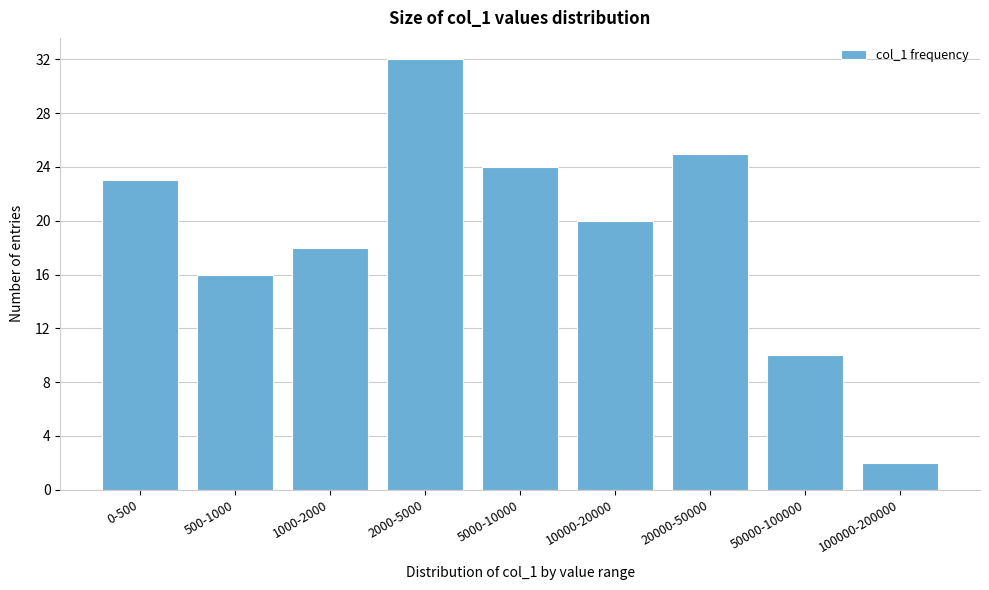

Reading left to right, list all the values displayed in this chart.

0-500=23	500-1000=16	1000-2000=18	2000-5000=32	5000-10000=24	10000-20000=20	20000-50000=25	50000-100000=10	100000-200000=2